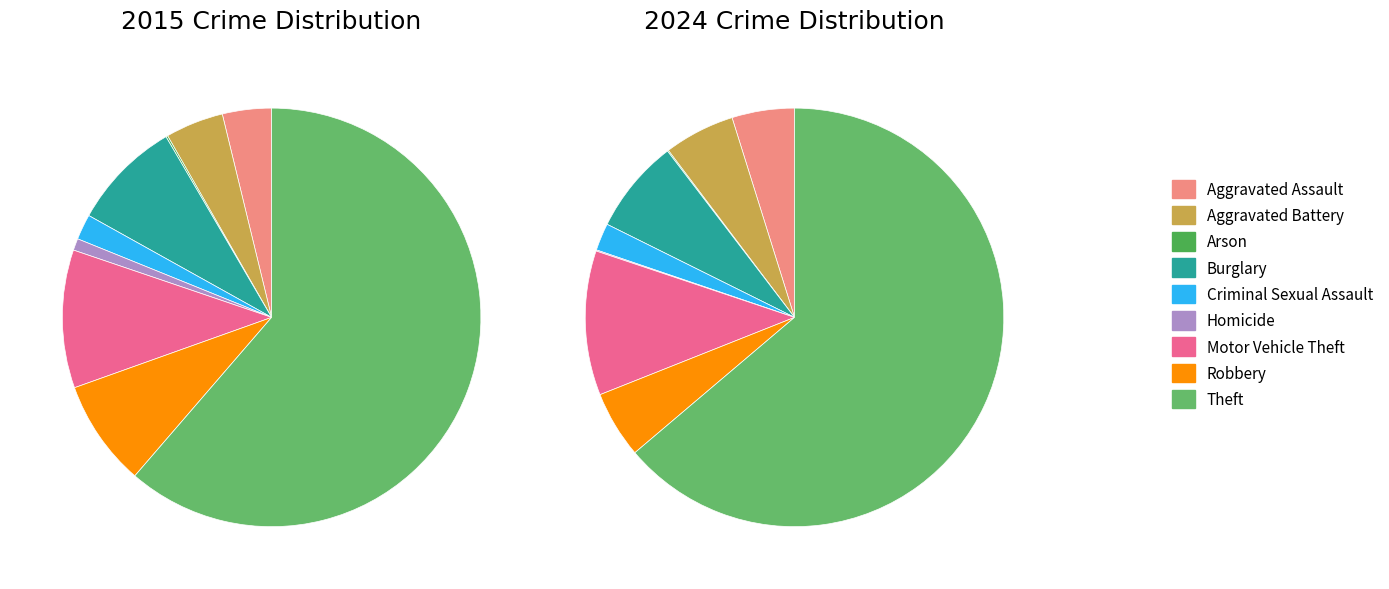

Is there a majority slice in this chart?

Yes